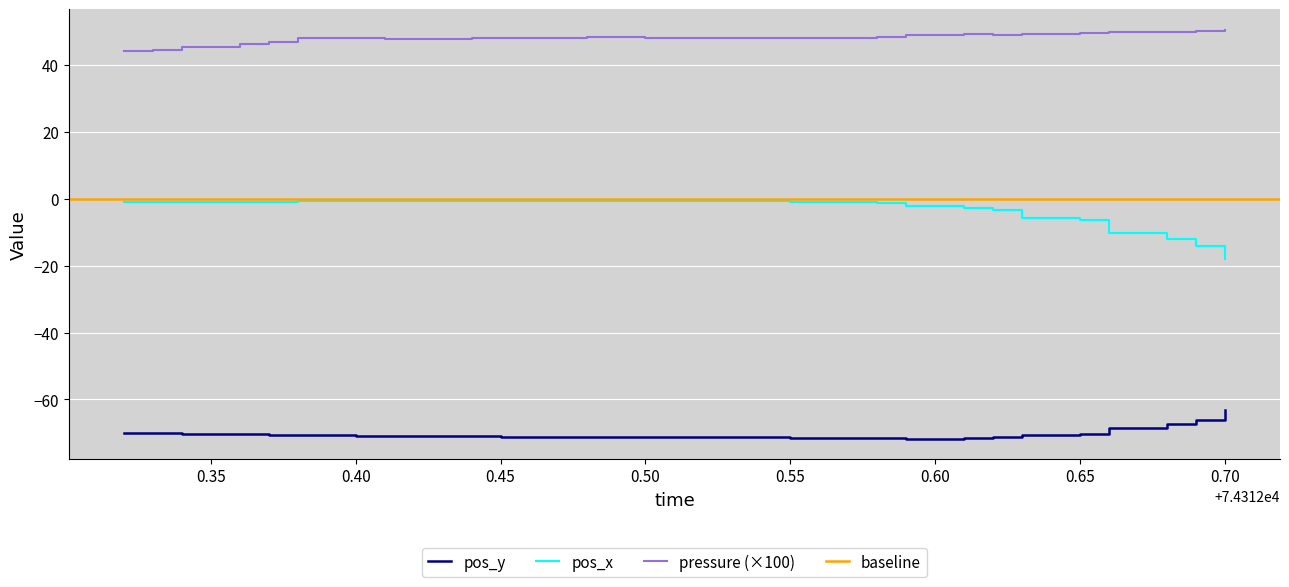

True or false: pressure and pos_x intersect in this chart.

False